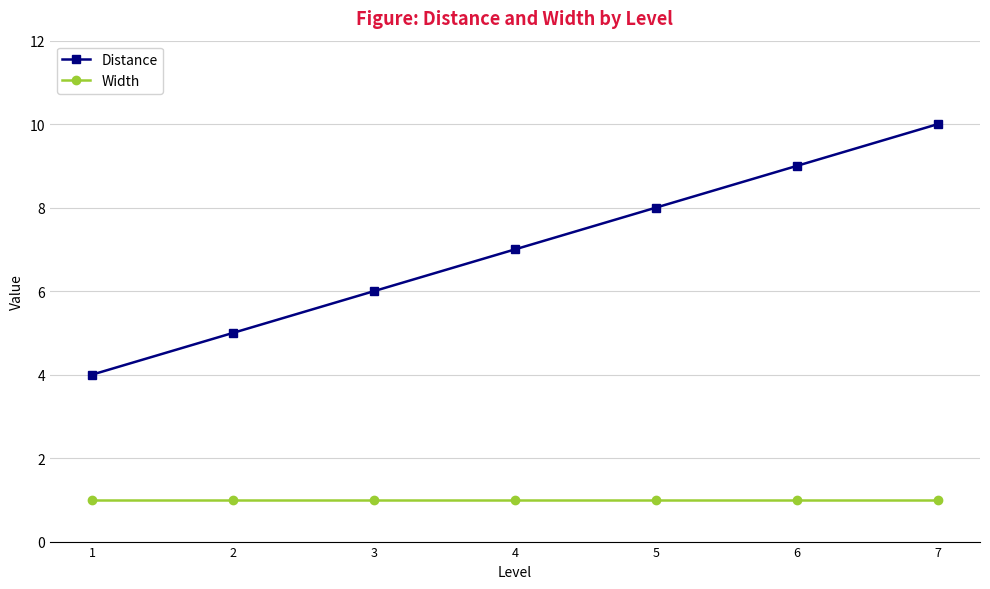

What is the maximum value for Width?

1